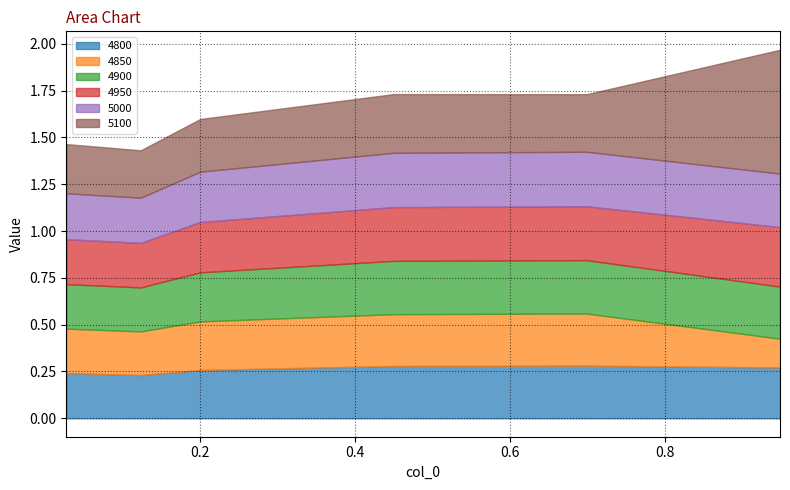

Which series has the largest total across all categories?

5100